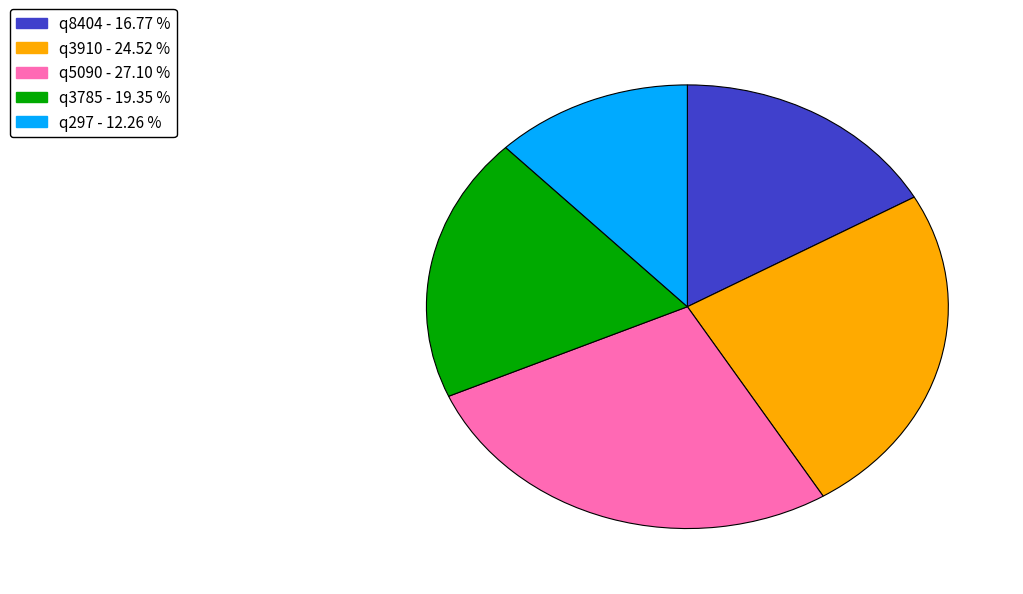

What is the largest slice in the pie chart?

q5090